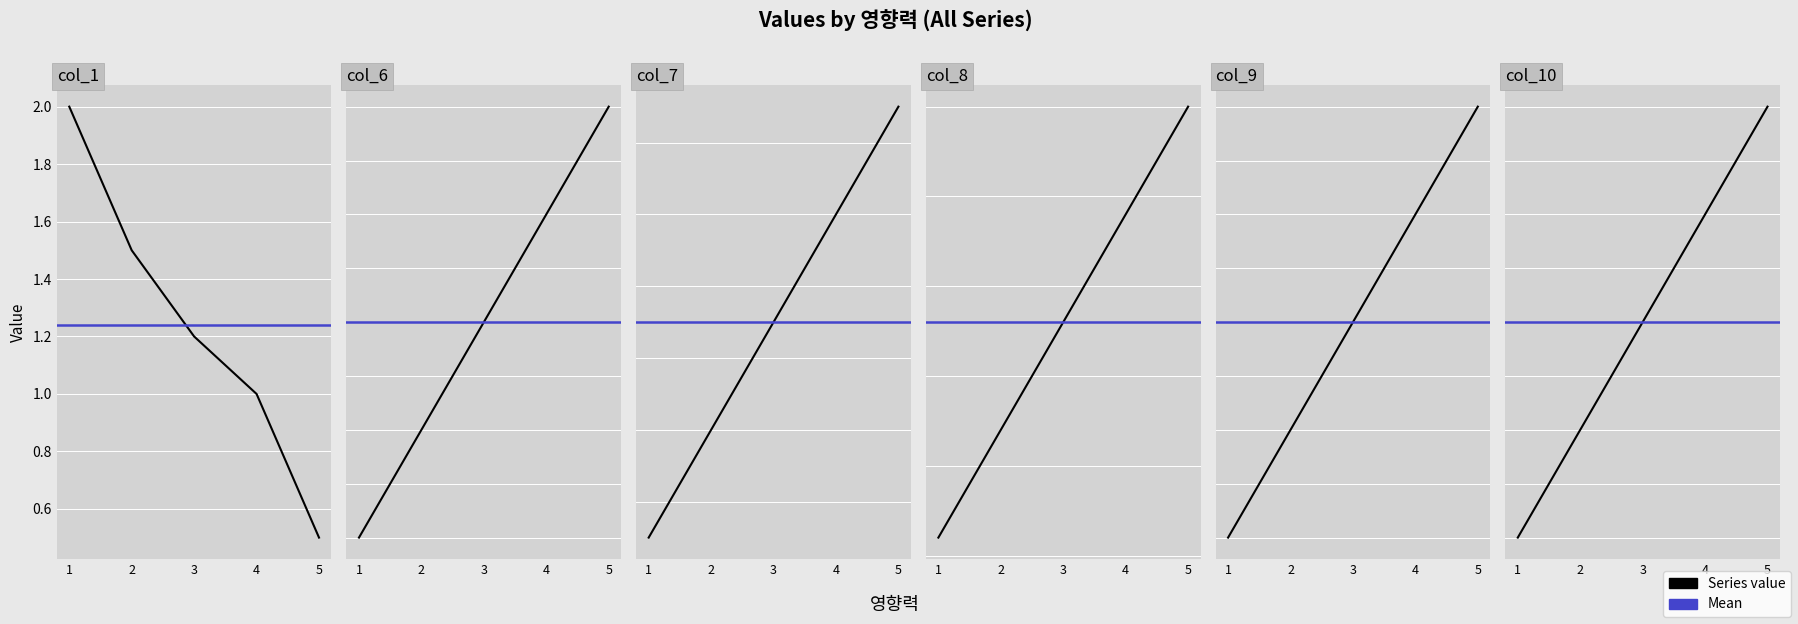

List the series in order of their peak value, lowest first.

col_1, col_10, col_9, col_8, col_7, col_6